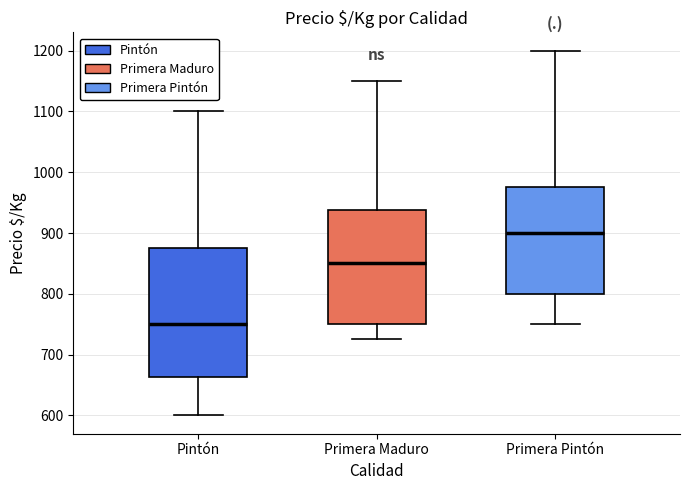

Comparing the boxes themselves (not the whiskers), which one is the tallest?

Pintón